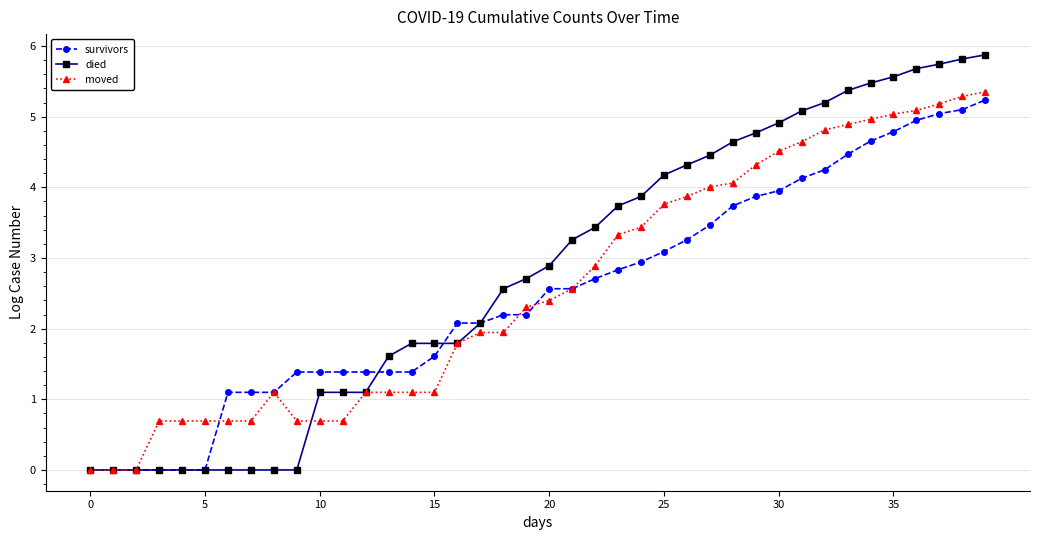

Which series has the widest spread of values?

died